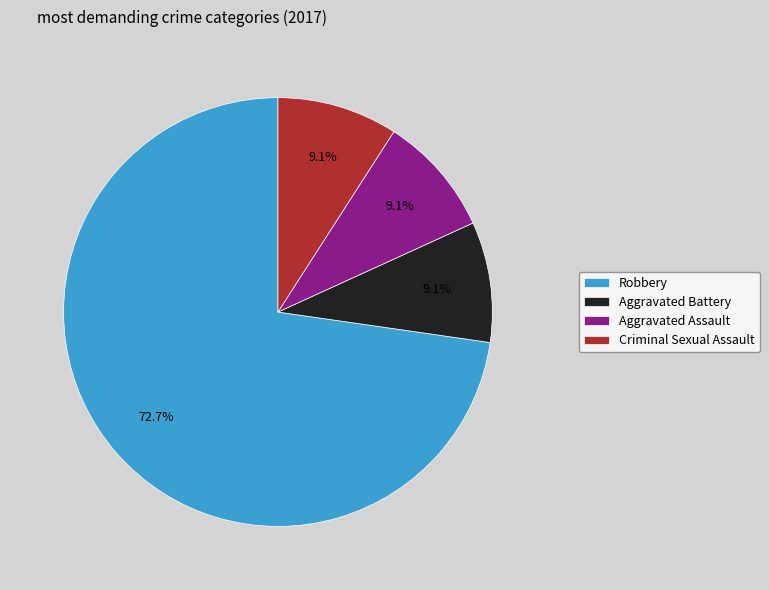

To the nearest percent, what portion does Robbery represent?

73%